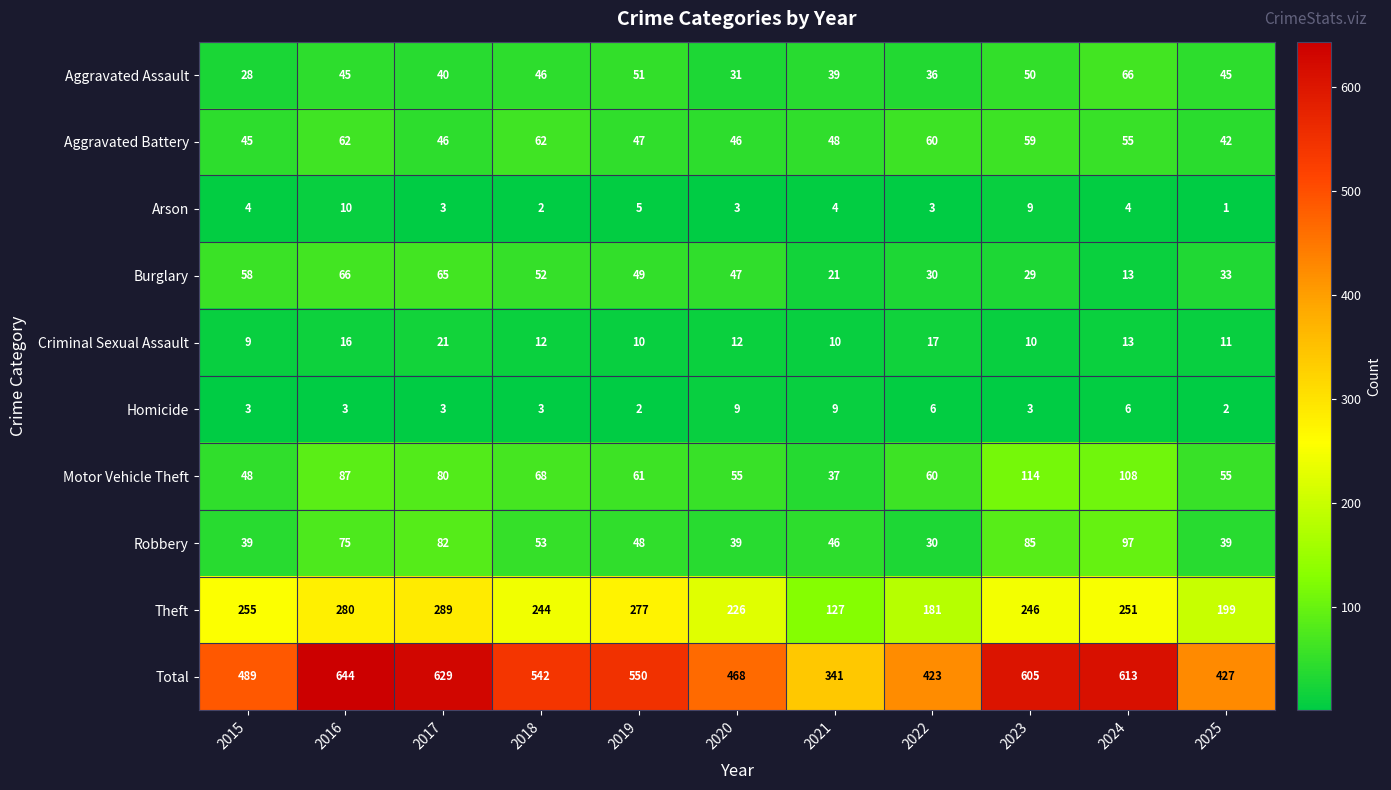

Rank the series at 2025 from highest to lowest value.

Total, Theft, Motor Vehicle Theft, Aggravated Assault, Aggravated Battery, Robbery, Burglary, Criminal Sexual Assault, Homicide, Arson